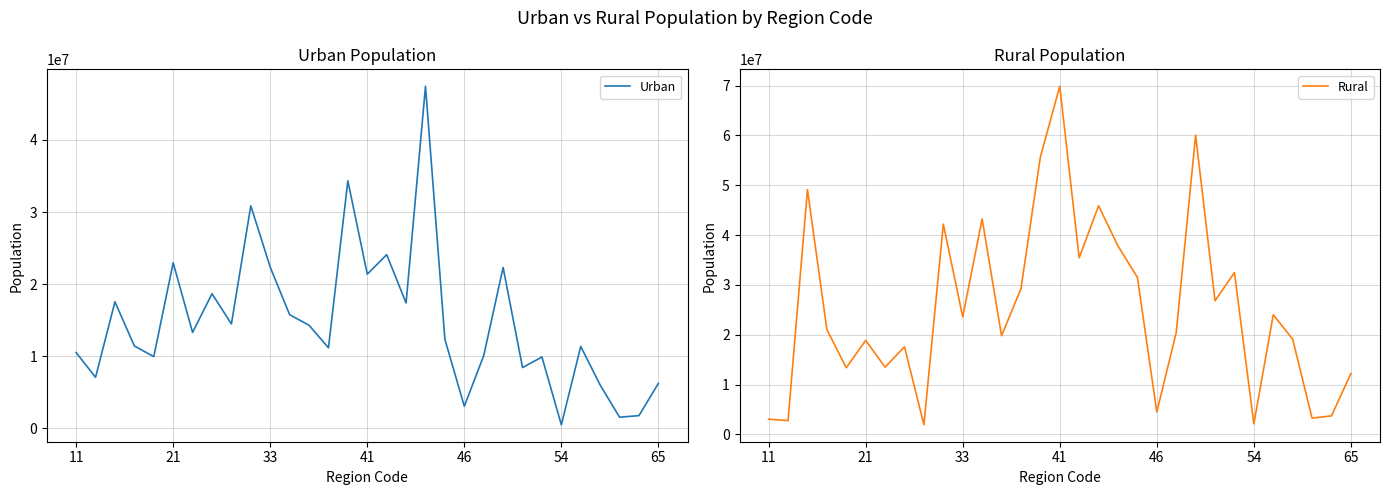

List the series in order of their overall mean, highest first.

Rural, Urban